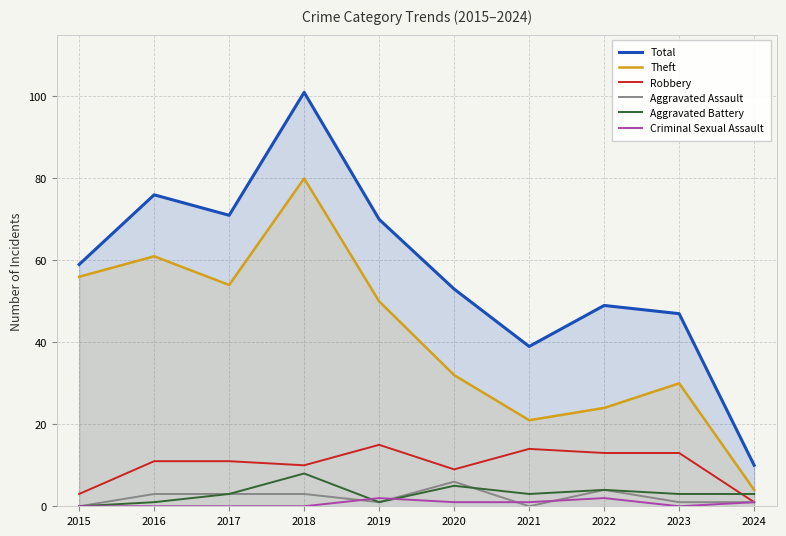

What is the difference between the highest and lowest values at 2023?

47